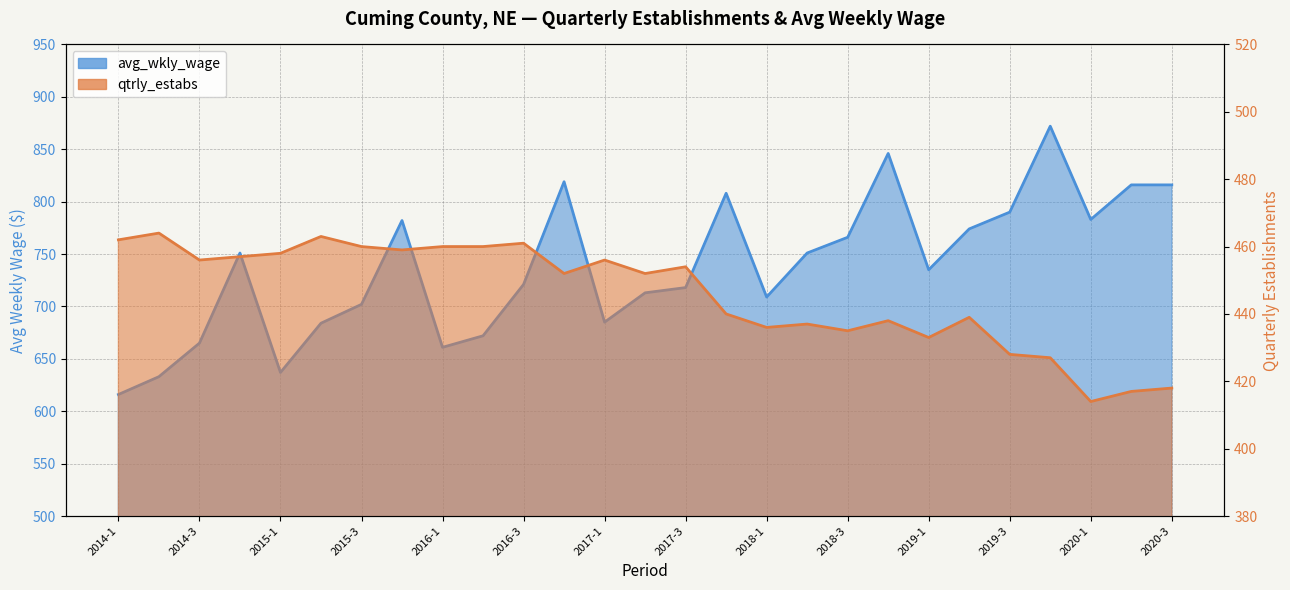

What is the label of the 16th point from the left?

2017-4